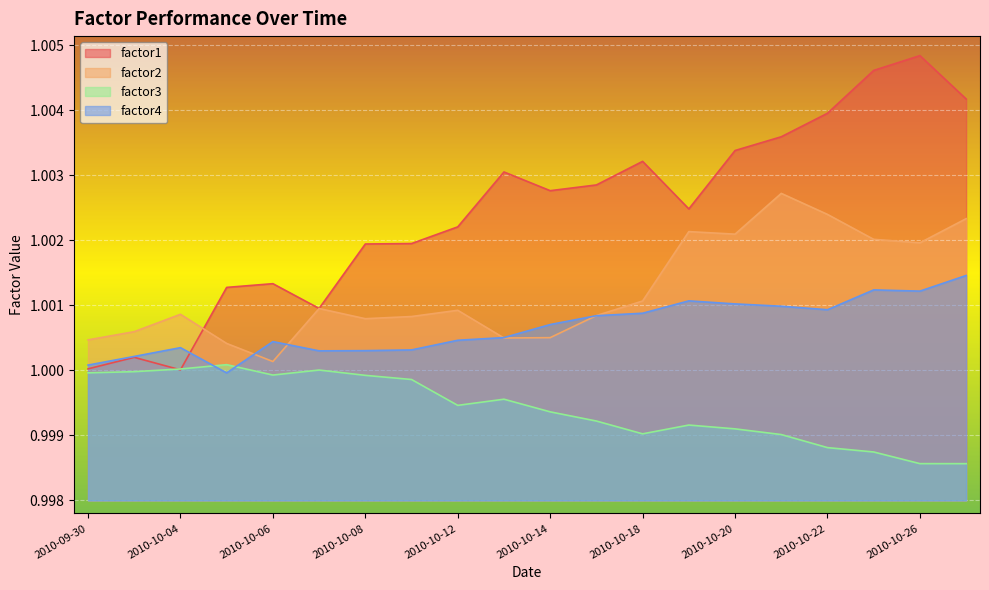

Rank the series by their maximum value, from highest to lowest.

factor1, factor2, factor4, factor3